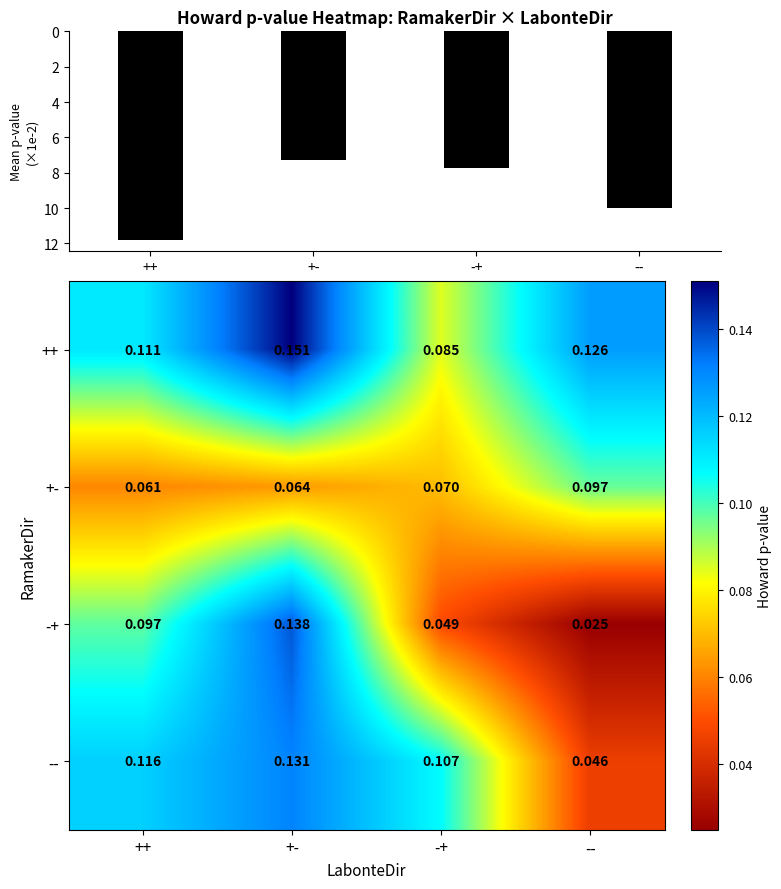

How many distinct data groups are displayed?

4